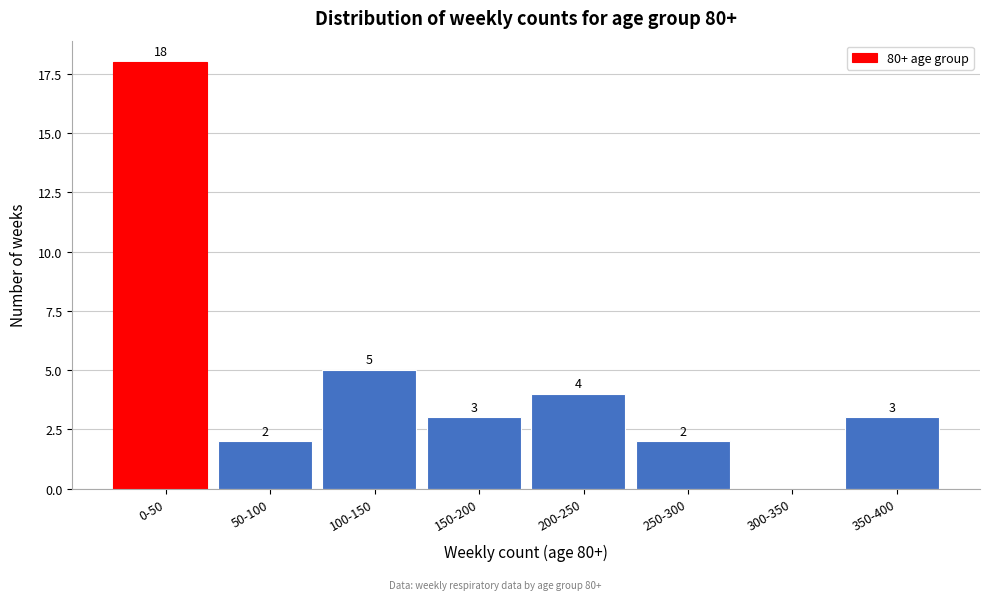

Reading left to right, extract all data points from this chart.

0-50=18	50-100=2	100-150=5	150-200=3	200-250=4	250-300=2	300-350=0	350-400=3